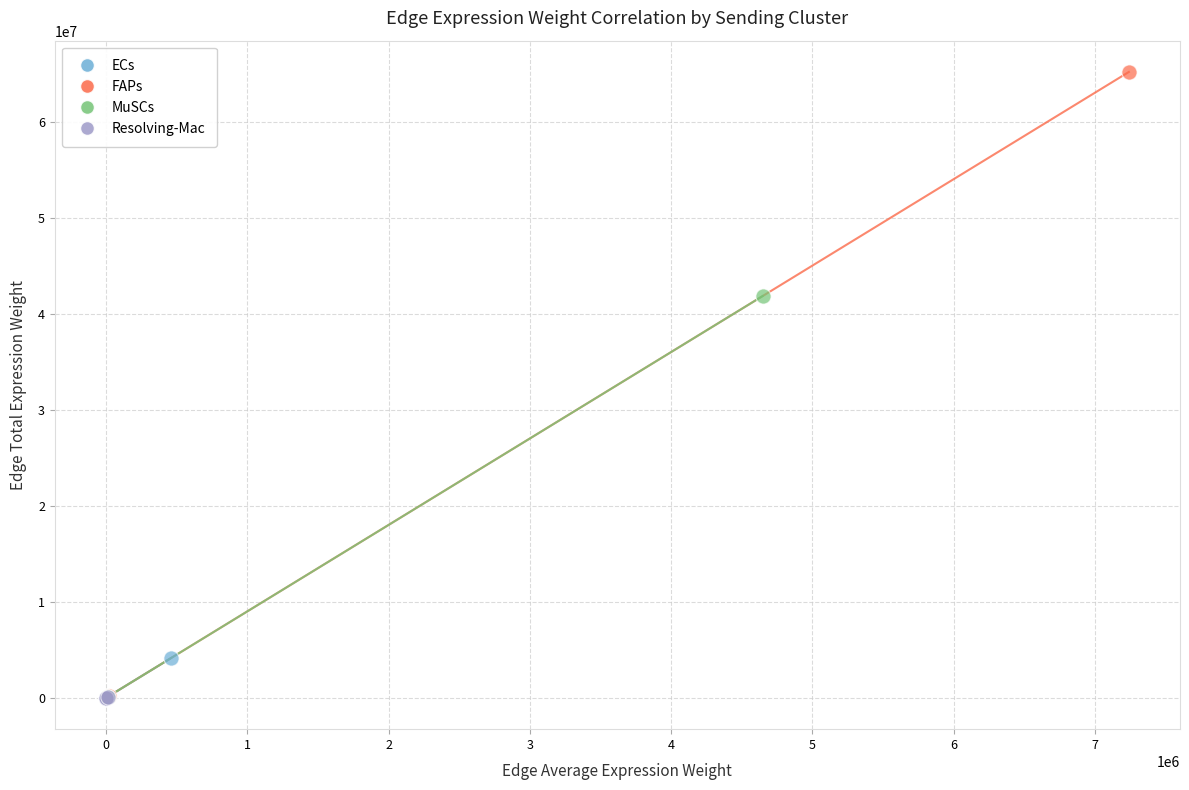

Which series has the largest Y range (max minus min)?

FAPs